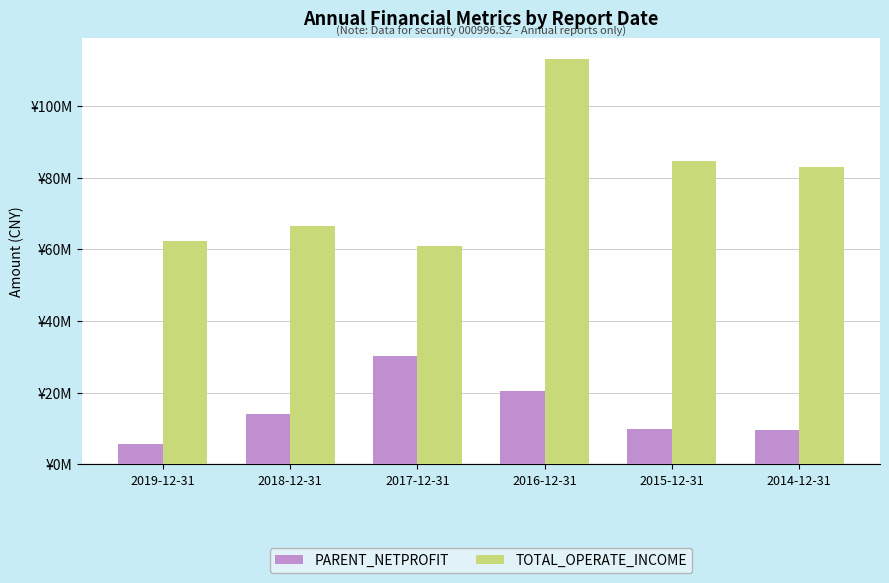

What is the total value across all series at 2018-12-31?

80.5